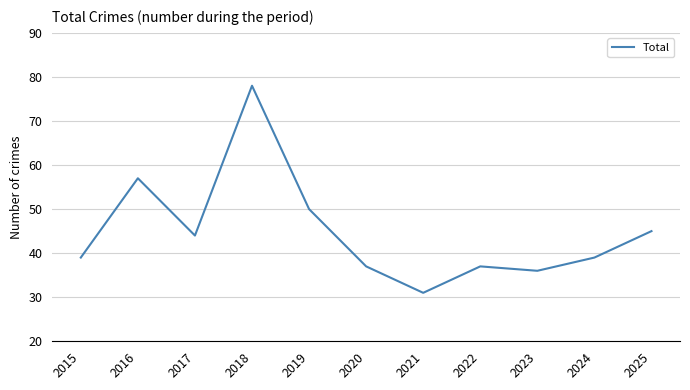

At which label is the value closest to 54?

2016